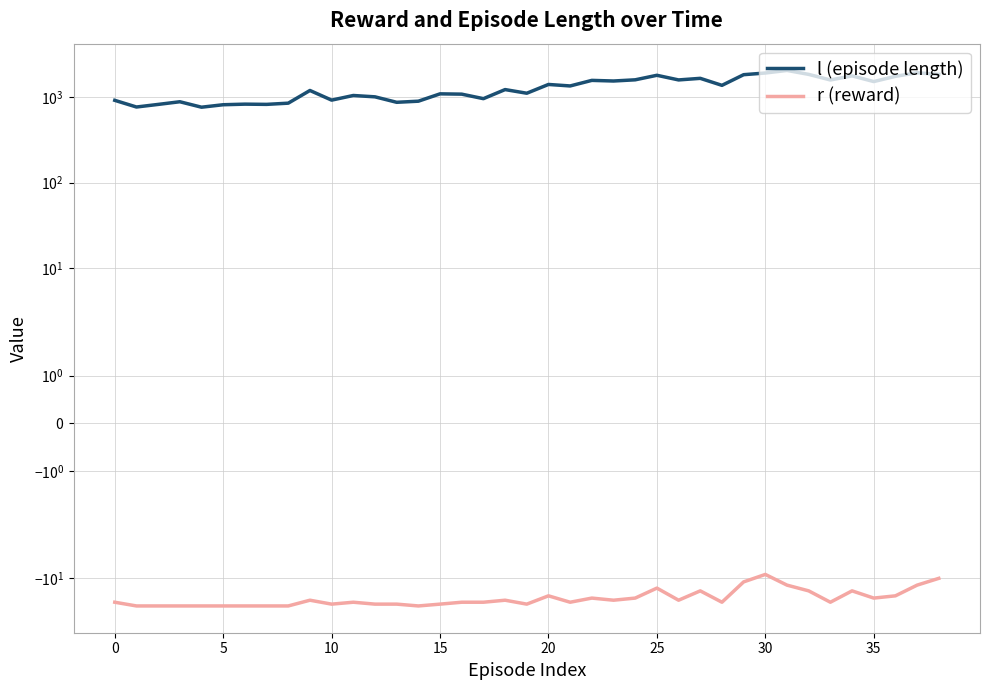

What is the label of the 29th point from the left?

28